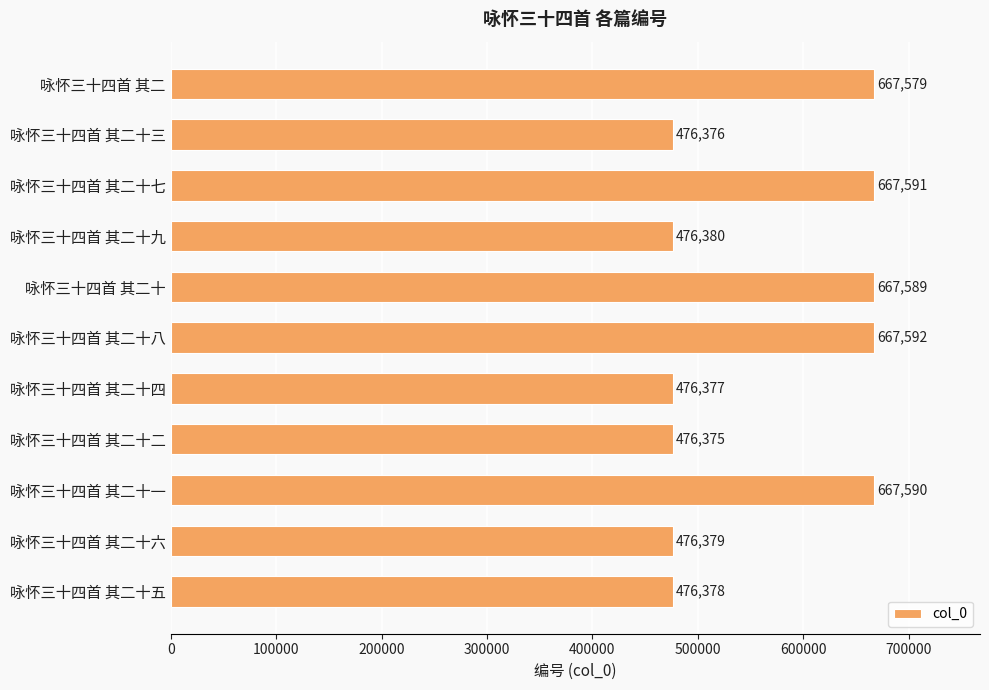

What is the change in value from 咏怀三十四首 其二十八 to 咏怀三十四首 其二十五?

-191214